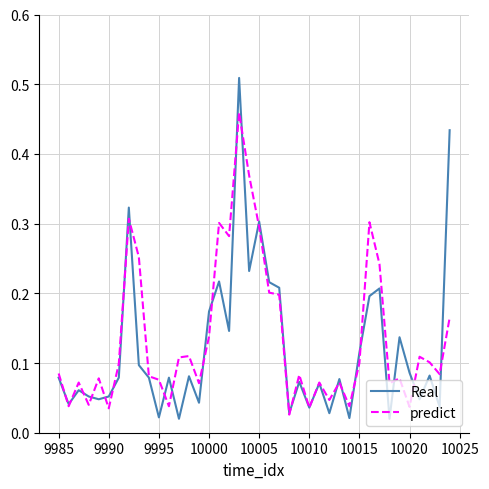

Which series has the widest spread of values?

Real